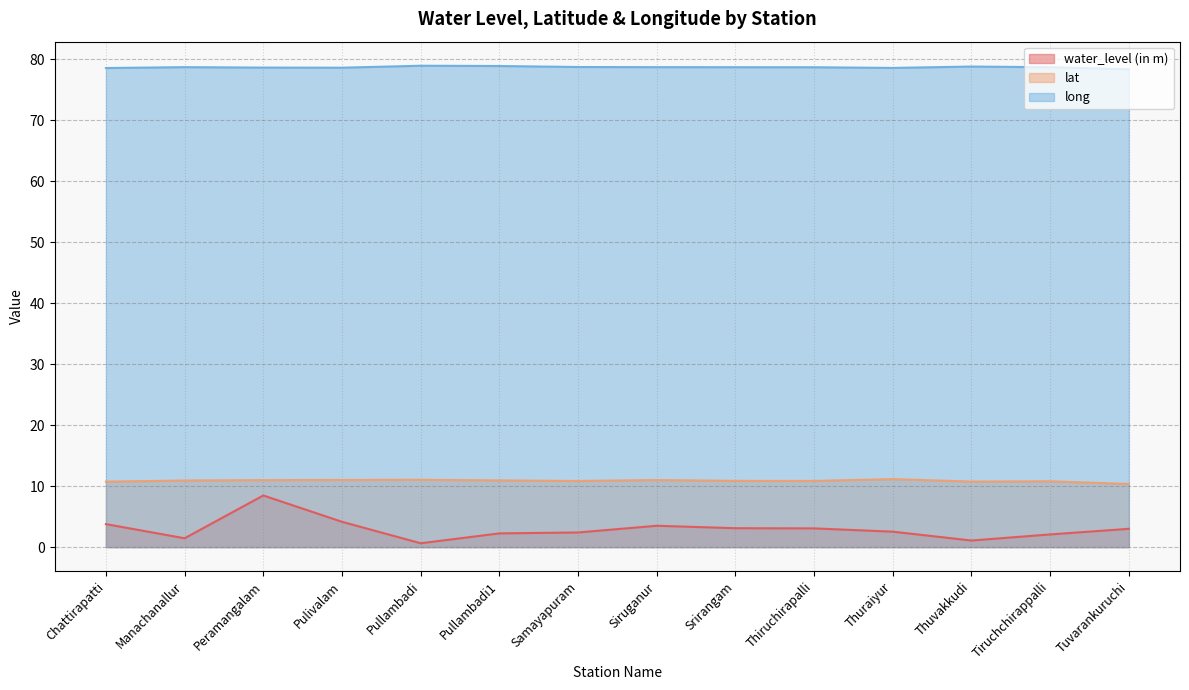

Is it true that lat equals 15.5 at Samayapuram?

False